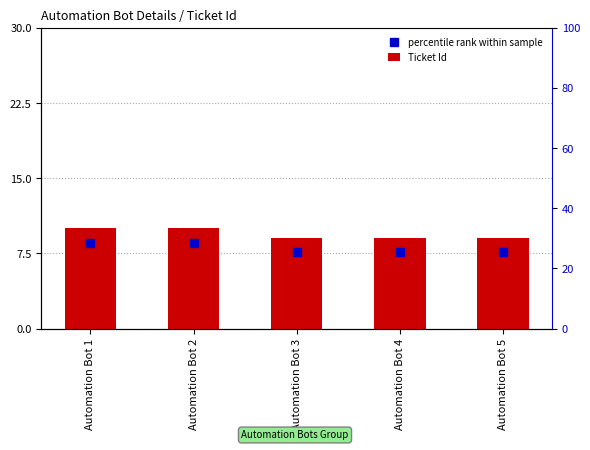

What is the total value across all series at Automation Bot 5?

16.6